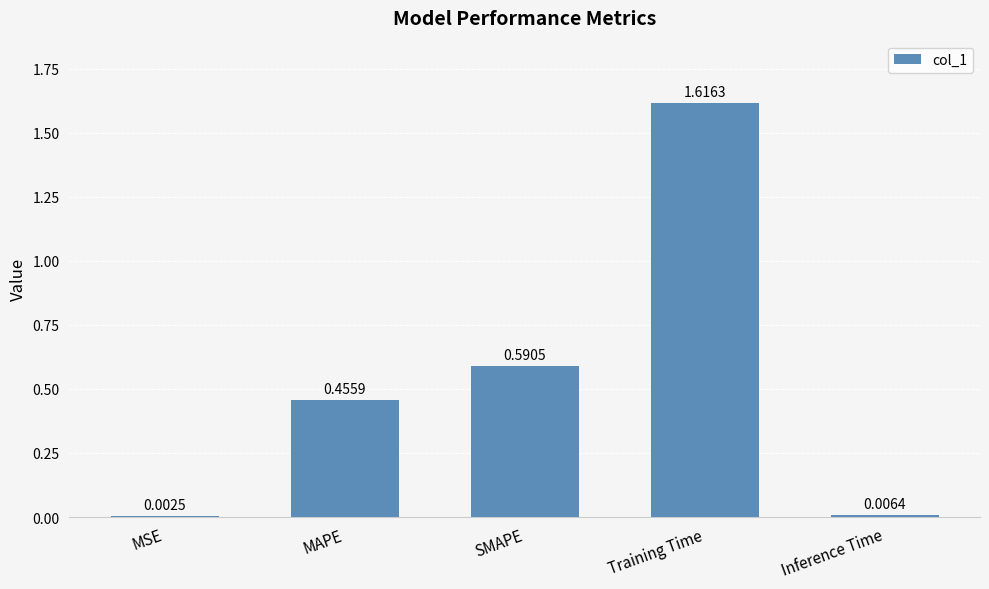

Are the bars horizontal?

No